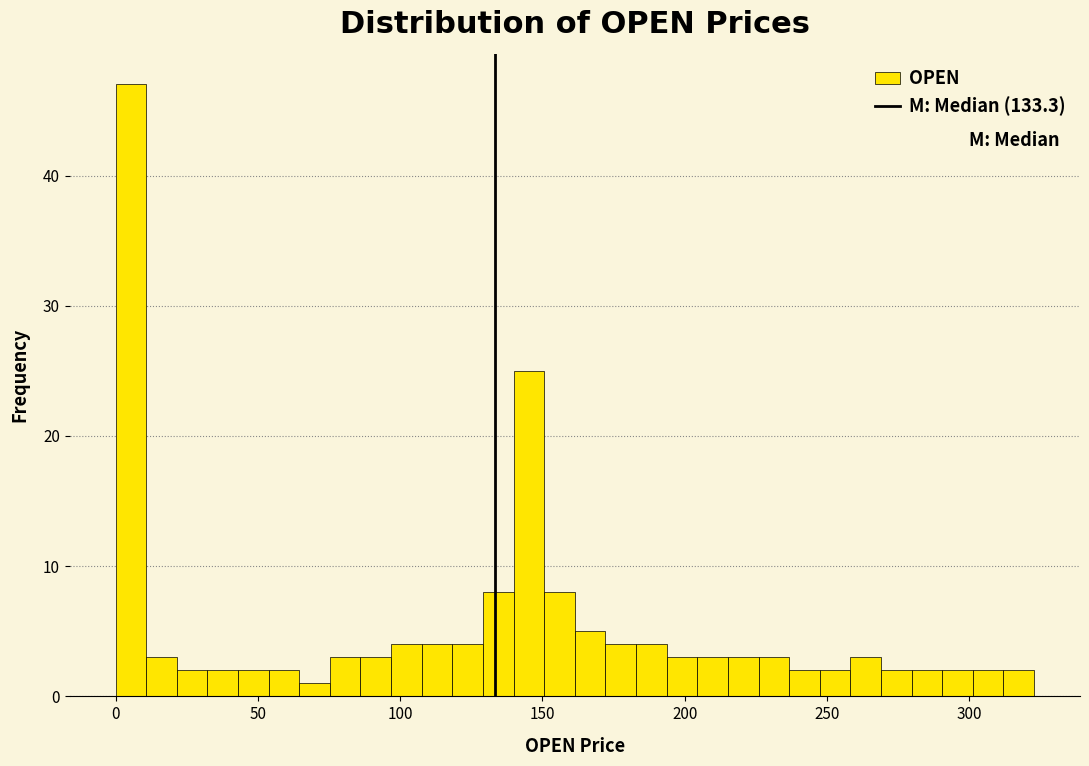

Around what value on the x-axis is the tallest bar? Give the approximate position of its centre, as read against the axis.

5